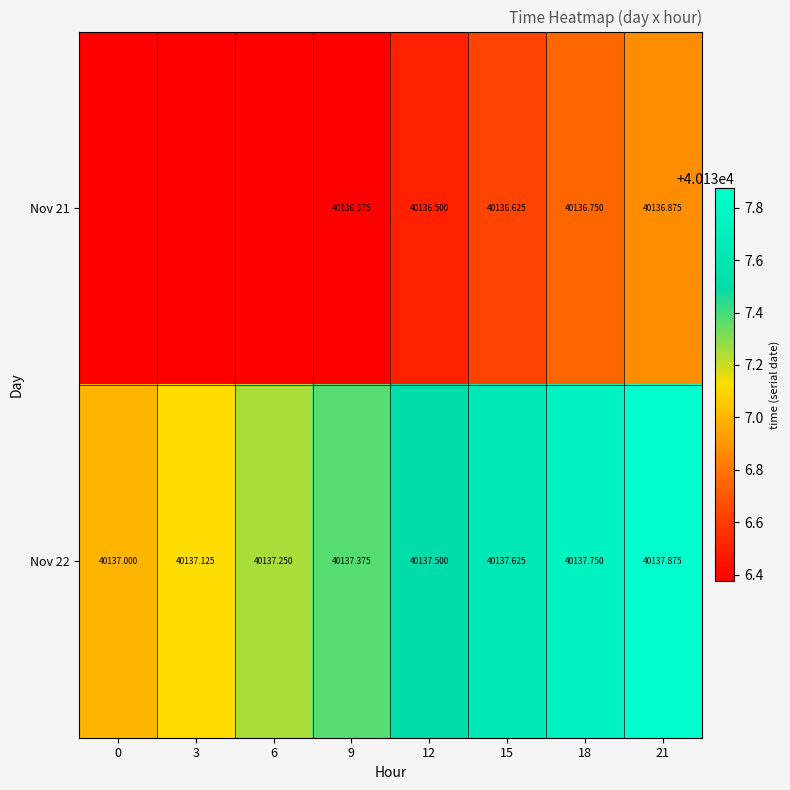

How many data points in Nov 22 are above 40137?

7